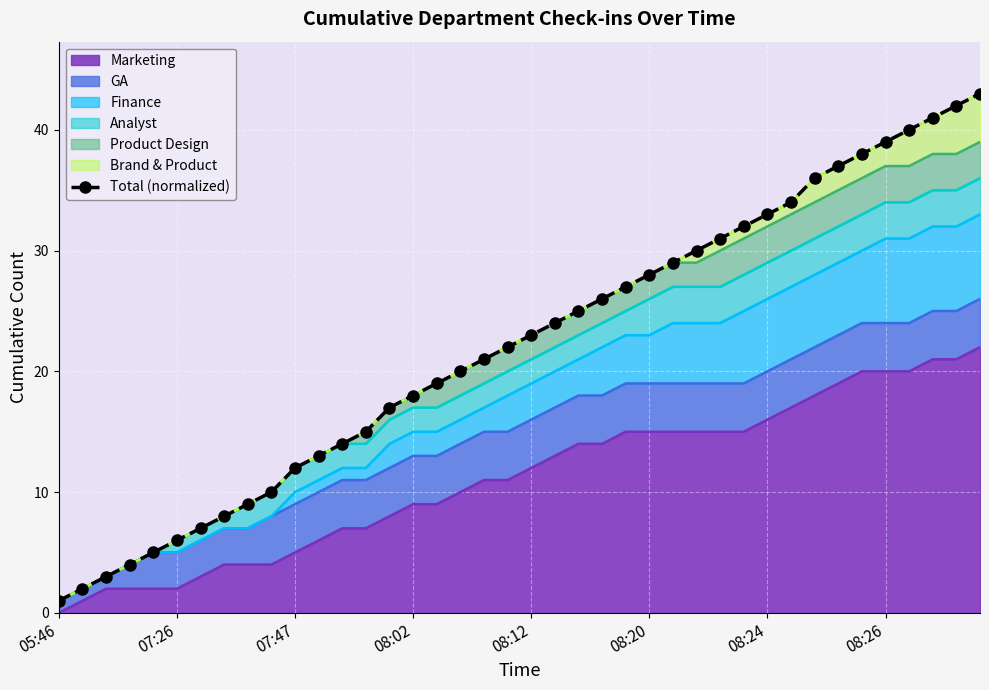

How many lines are shown in the chart?

1